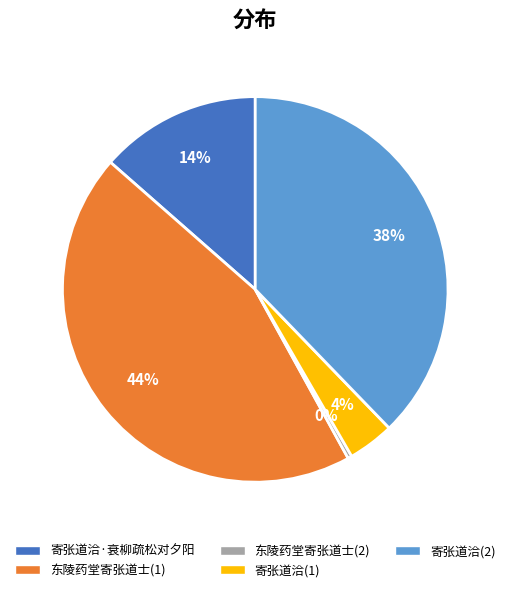

How many slices are in this pie chart?

5